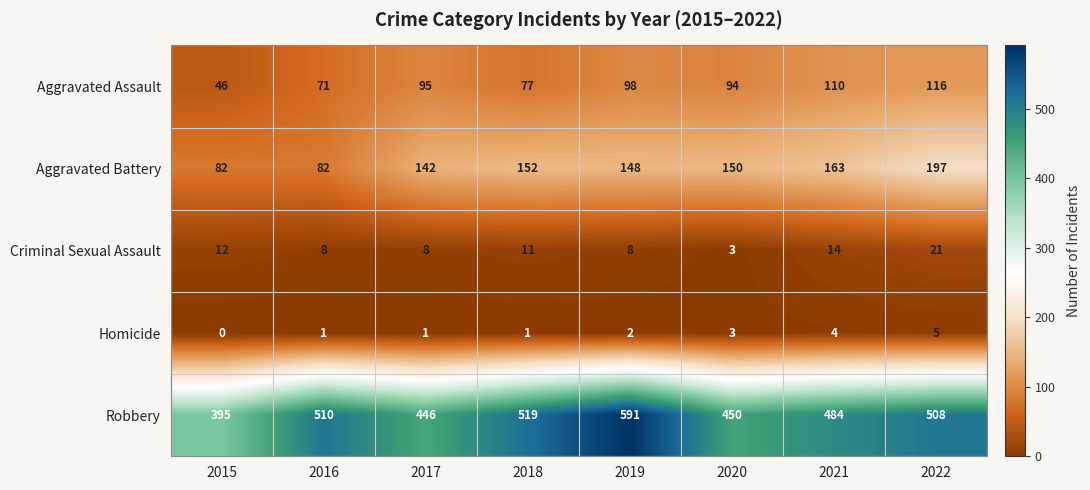

Which label corresponds to the largest value in the chart?

2019